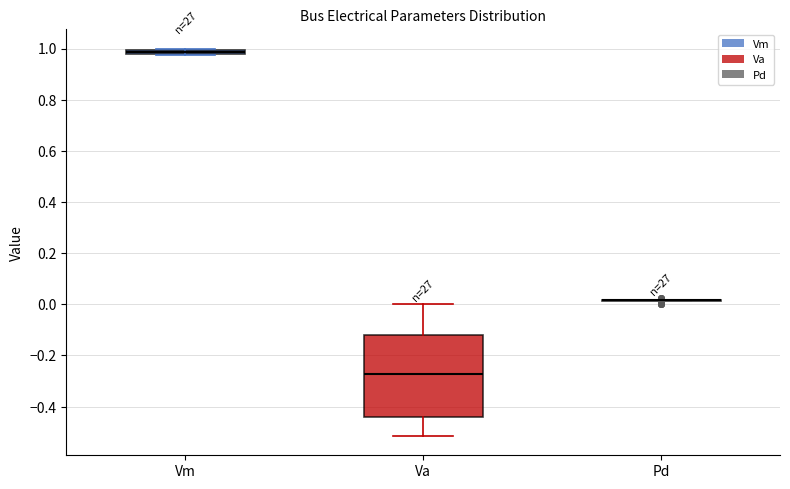

Where does the upper whisker of the box for Va end on the y-axis? The values are not printed on the chart, so give them approximately, as read against the axis.

0.00